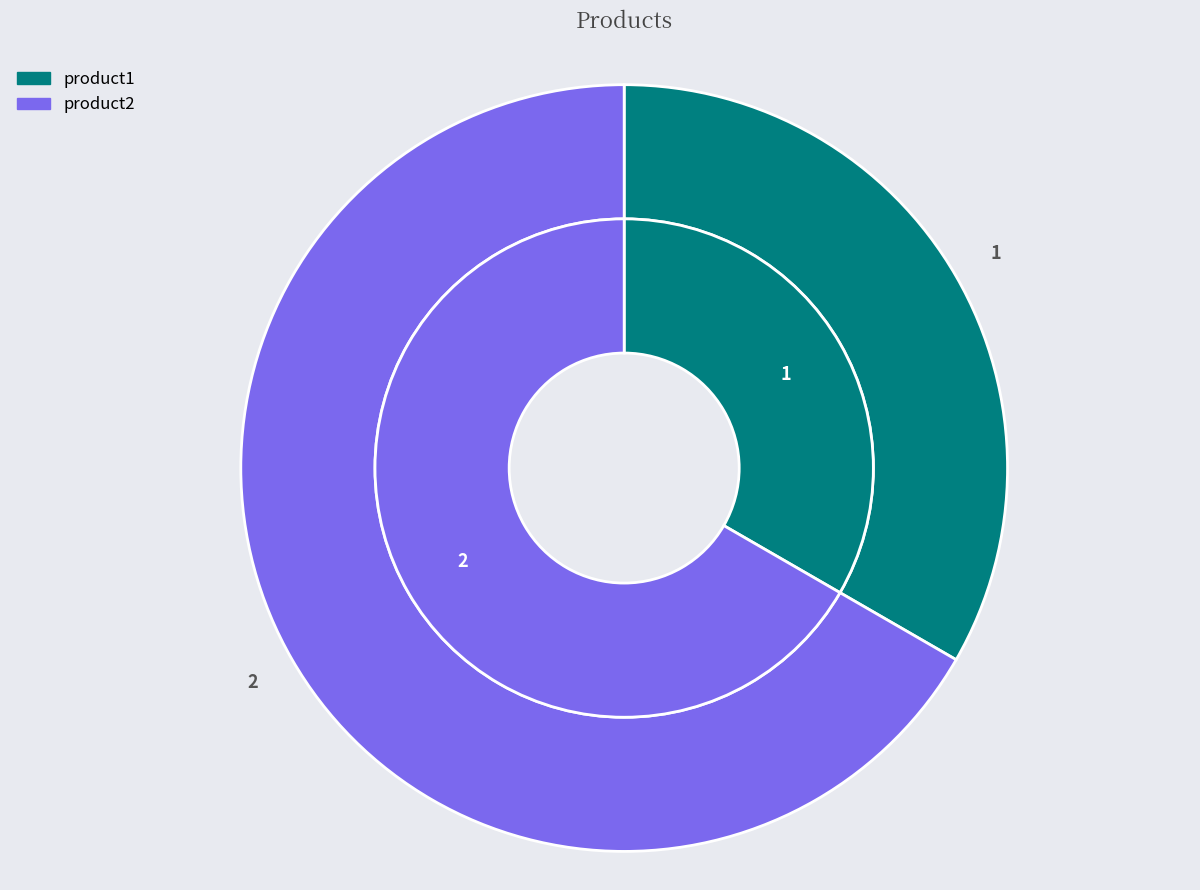

To the nearest percent, what portion does product1 represent?

33%